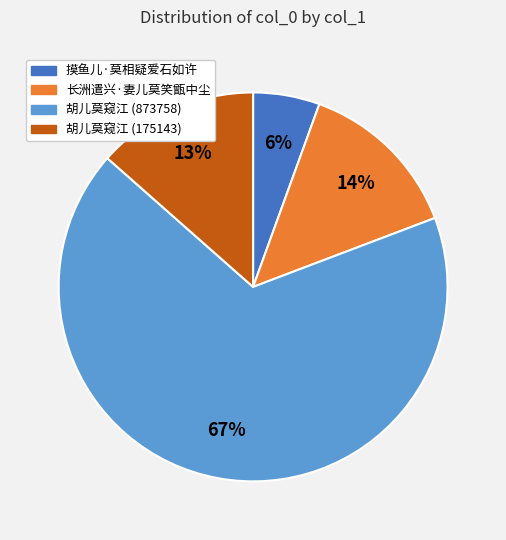

Which category has the smallest portion of the pie?

摸鱼儿·莫相疑爱石如许